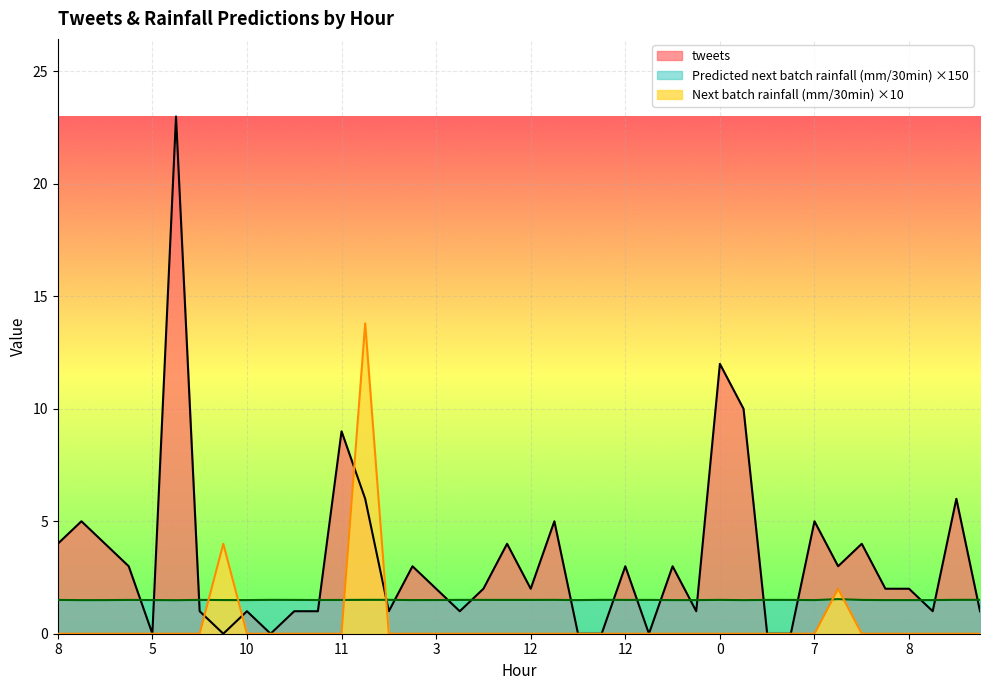

Which series changed the most between 18 and 18?

tweets